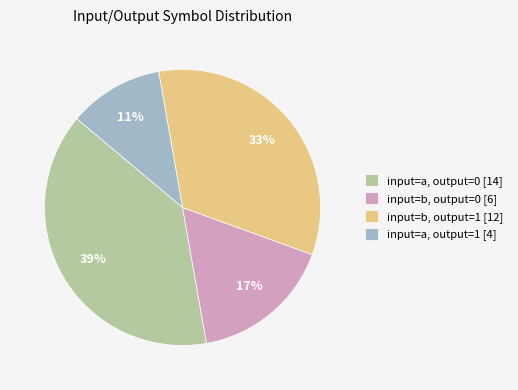

Which slice is the smallest?

input=a, output=1 [4]